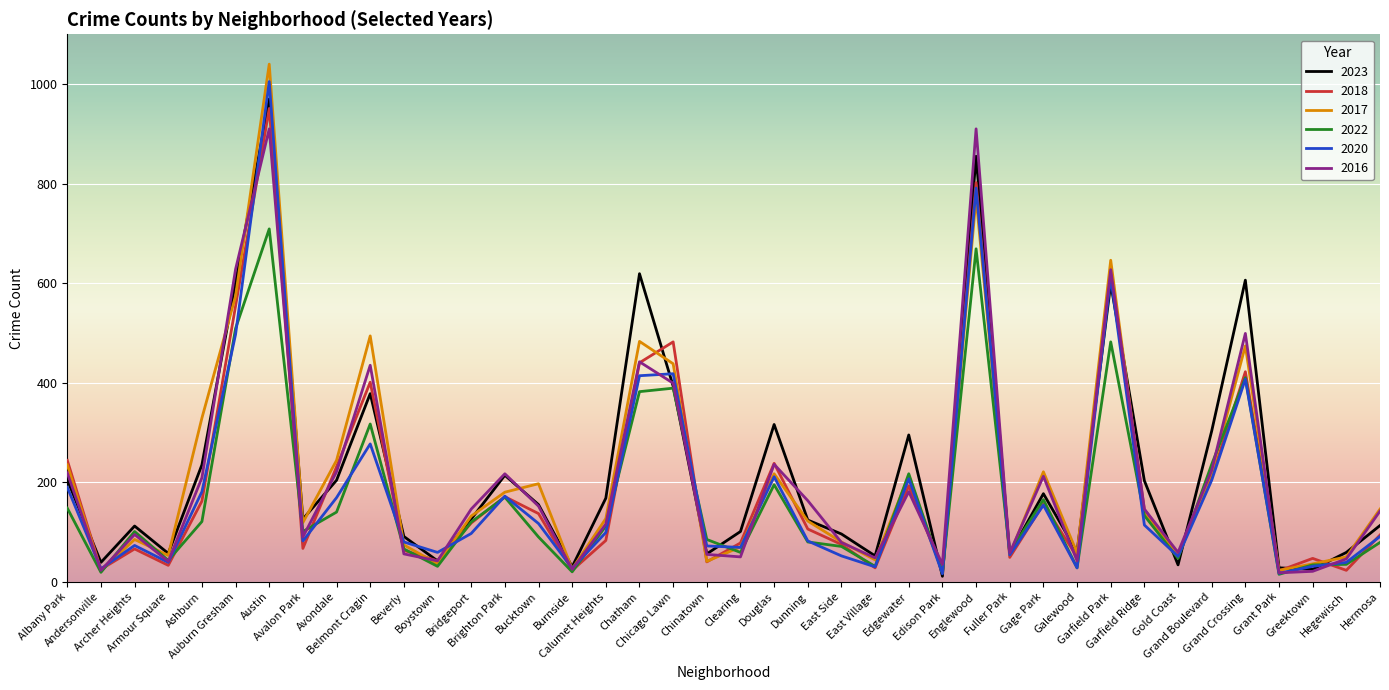

What is the highest value of the 2018 series?

951